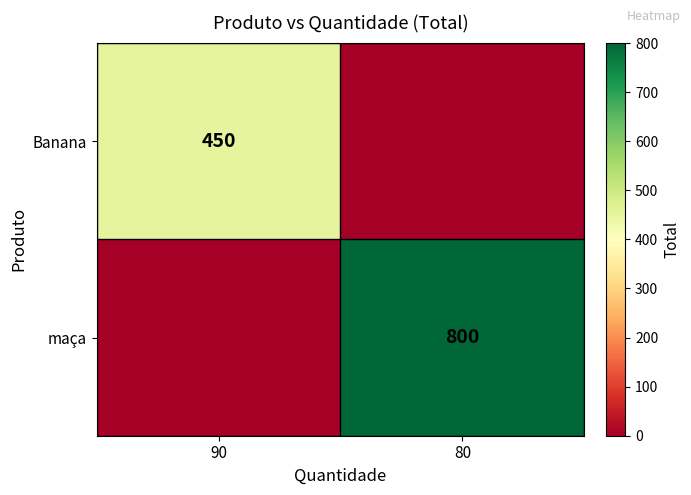

True or false: Banana has a value of 285 at 90.

False